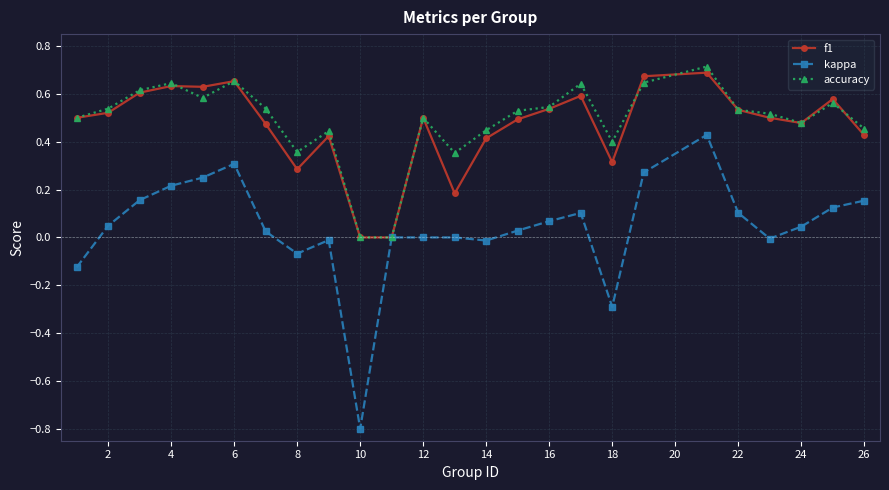

How many lines are shown in the chart?

3